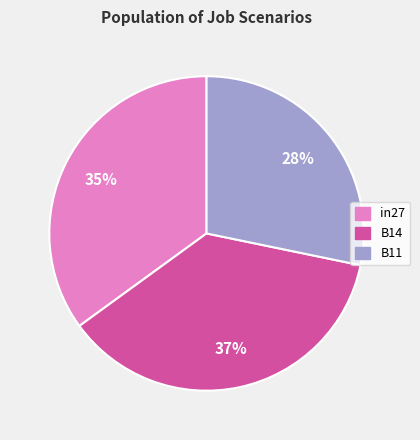

How many slices are in this pie chart?

3